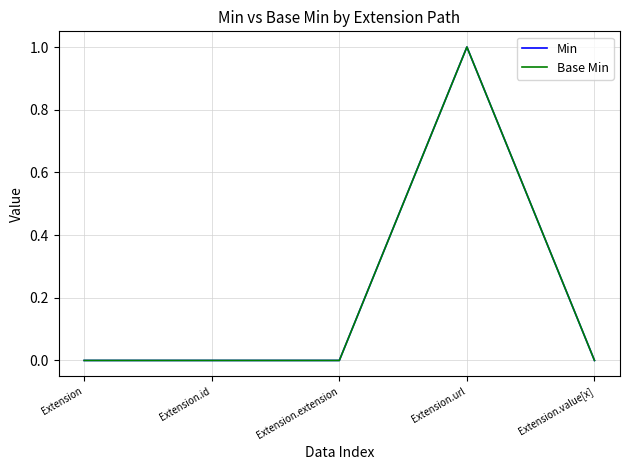

The value of Base Min at Extension.url is 0. True or false?

False